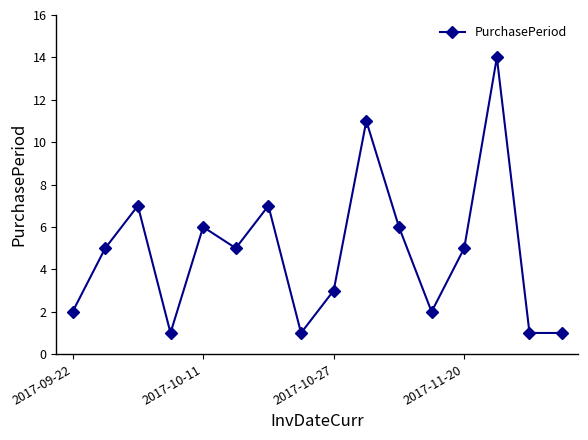

What is the maximum value shown in the chart?

14